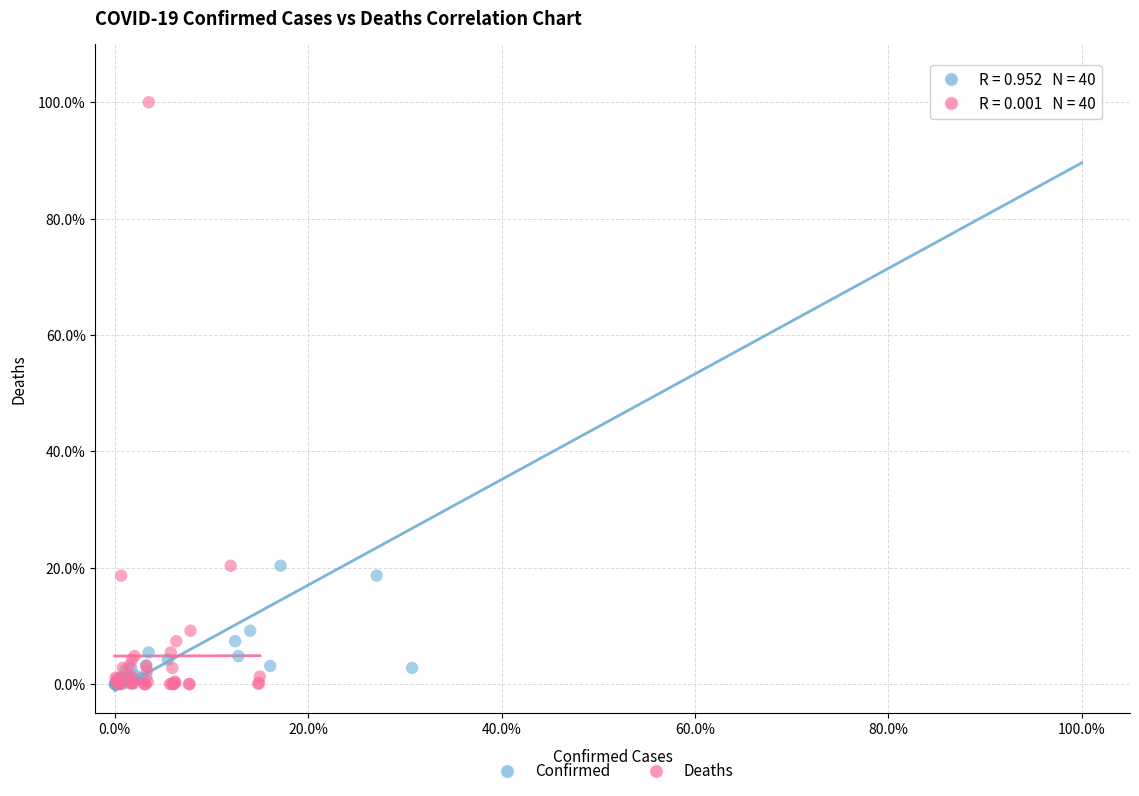

What are all the series names shown in the legend?

Confirmed, Deaths